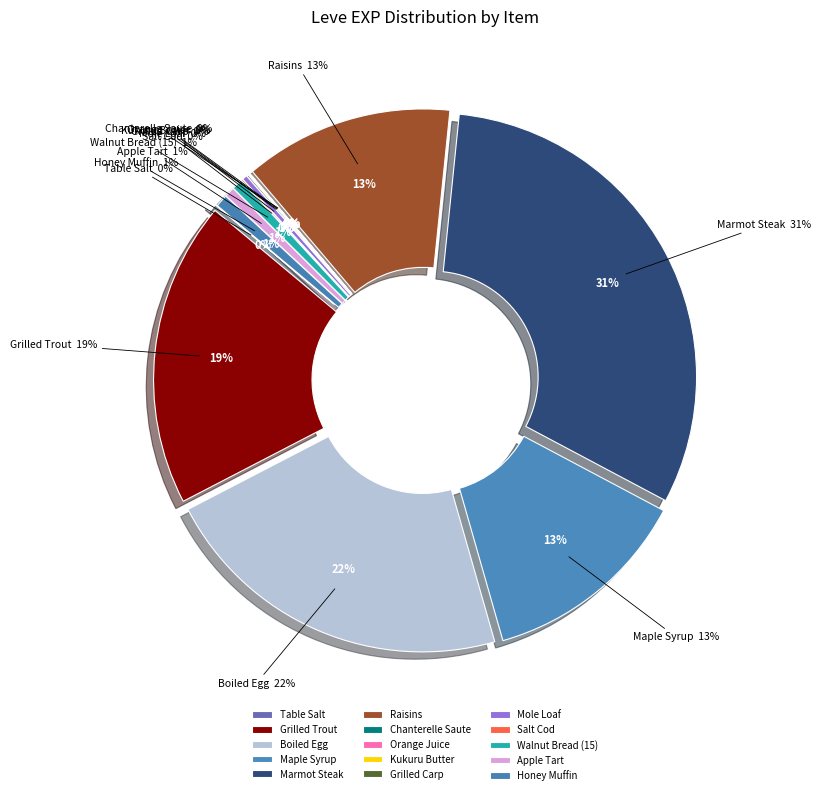

Which slice is the largest?

Marmot Steak